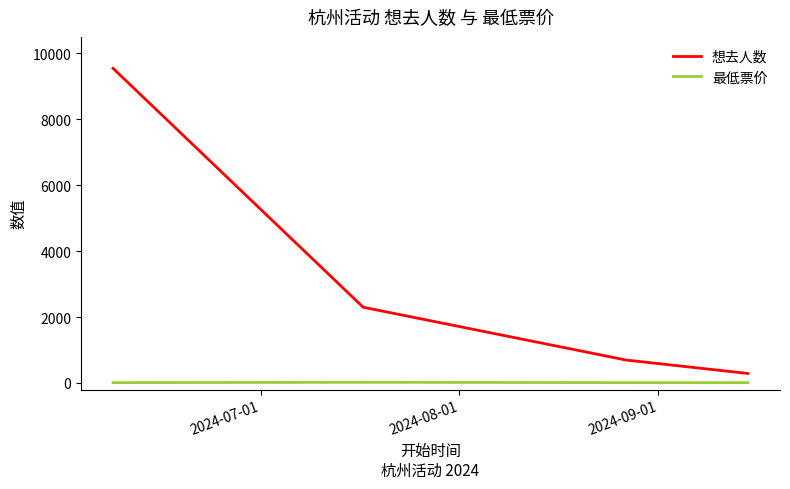

Rank the series by their average value, from lowest to highest.

最低票价, 想去人数